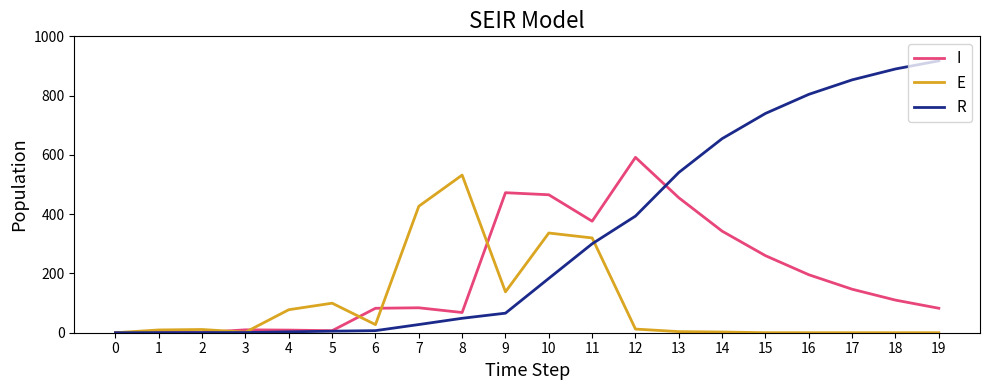

What is the difference between the maximum and minimum values in the R series?

917.4